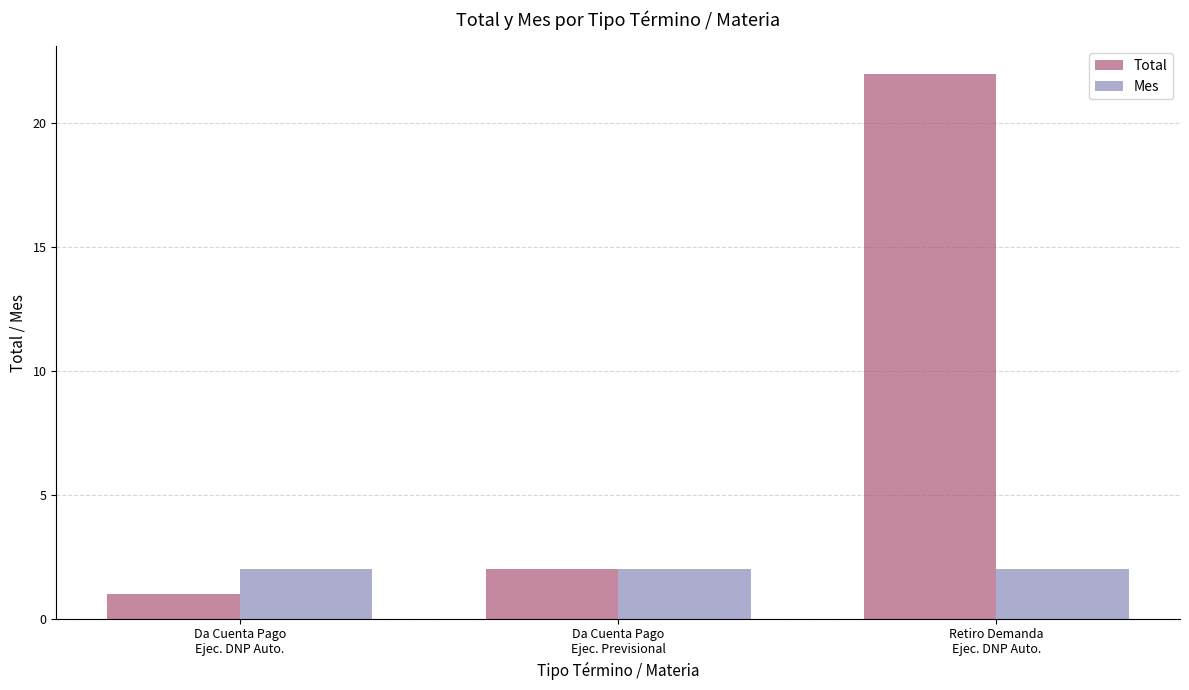

List the labels in order of Total value, smallest first.

Da Cuenta Pago
Ejec. DNP Auto., Da Cuenta Pago
Ejec. Previsional, Retiro Demanda
Ejec. DNP Auto.